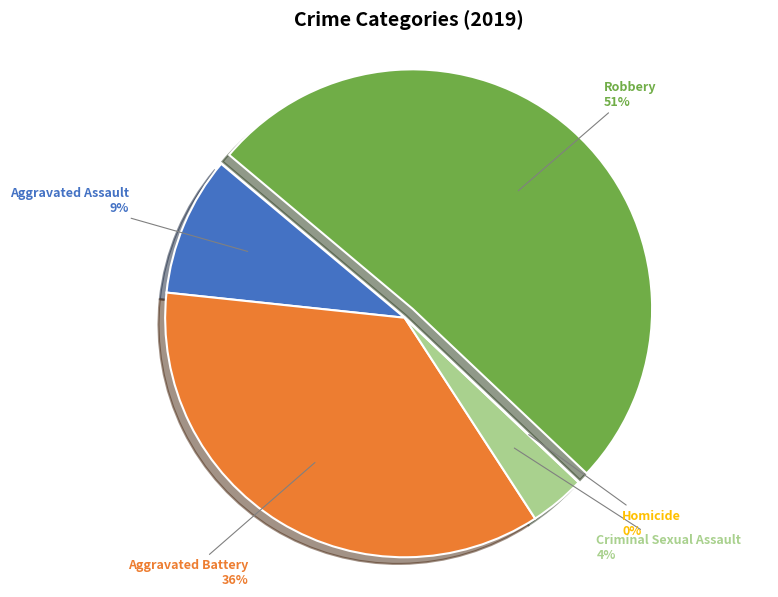

Which category has the smallest portion of the pie?

Homicide